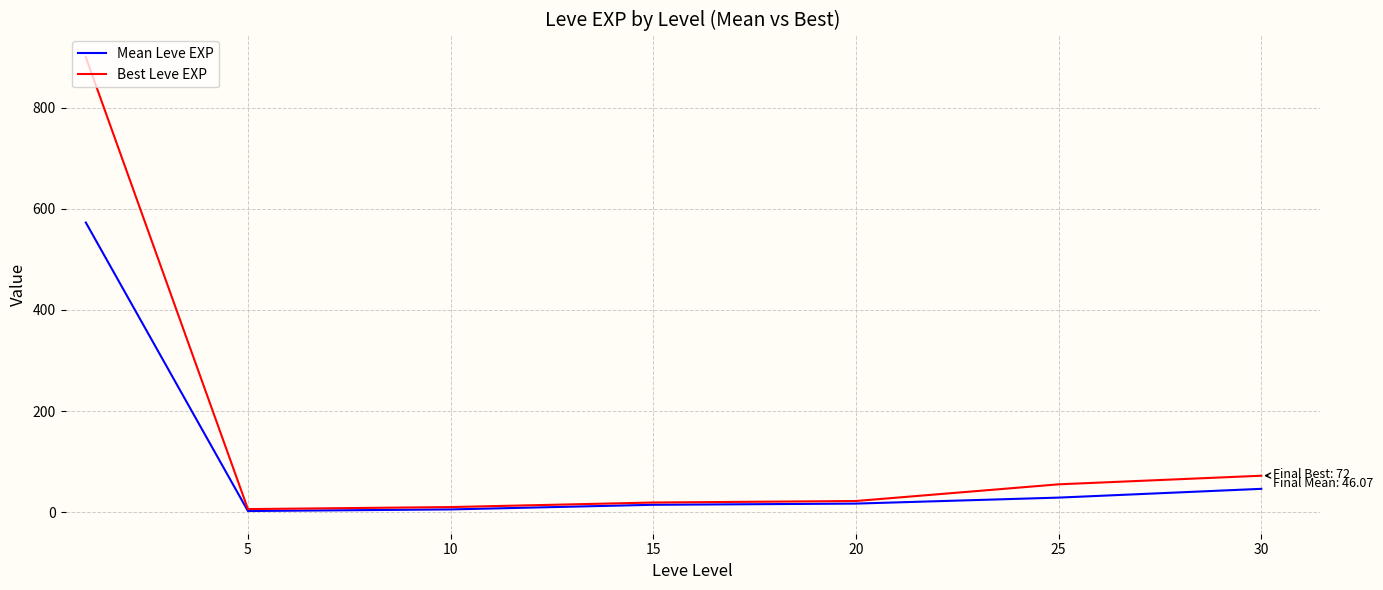

What is the difference between the maximum and minimum values in the Mean Leve EXP series?

570.8